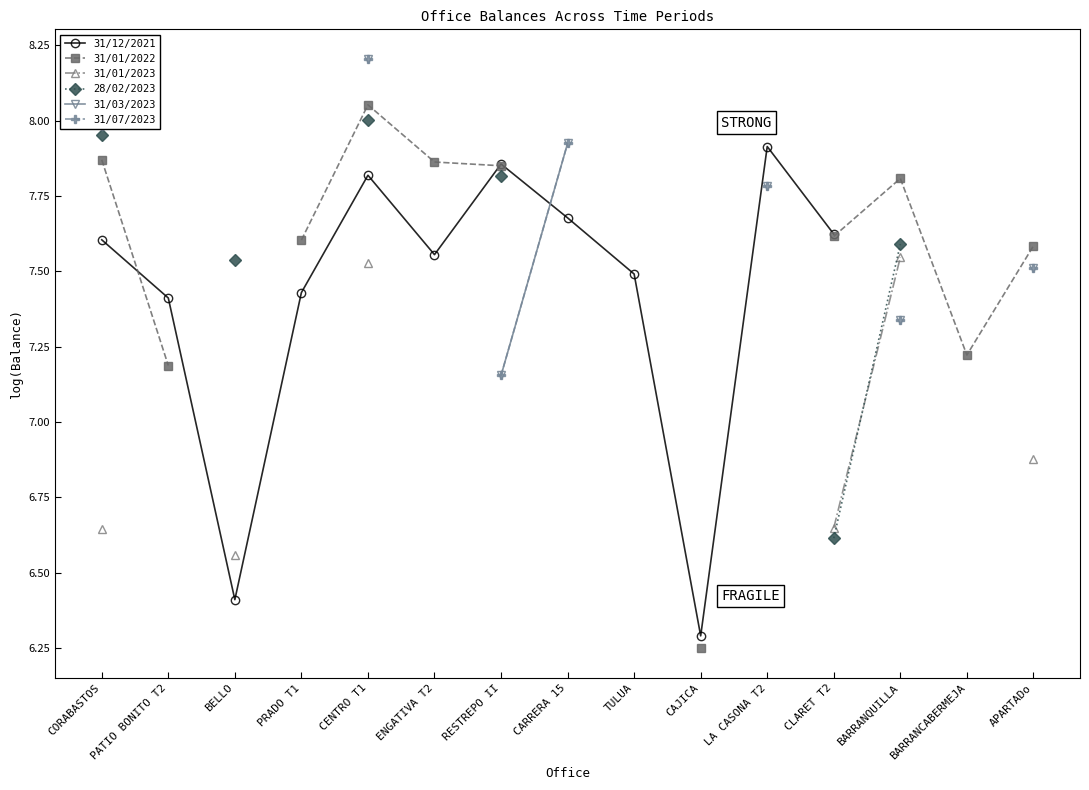

What is the label of the 3rd point from the left?

BELLO